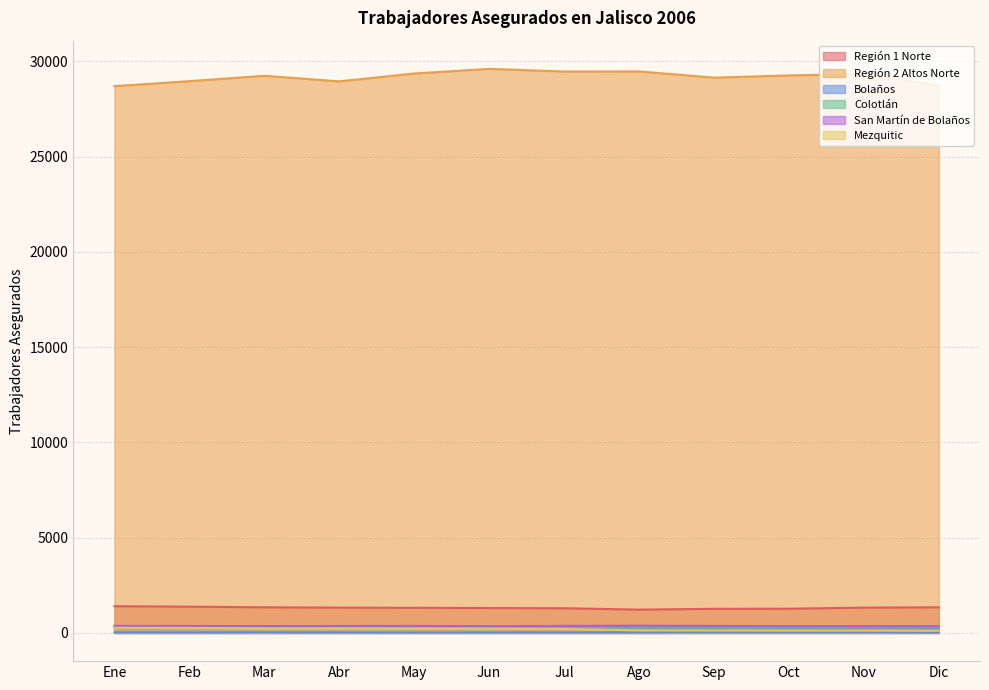

What is the average value of the Mezquitic series?

193